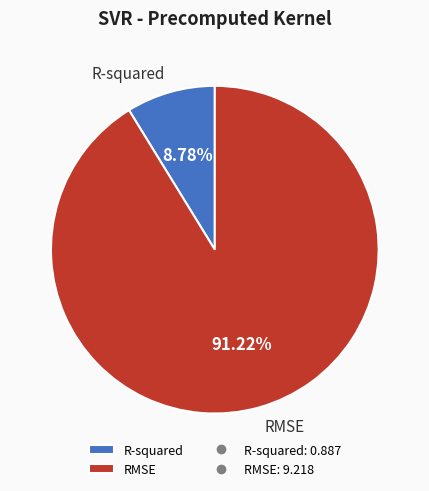

Rank the categories by value from highest to lowest.

RMSE, R-squared